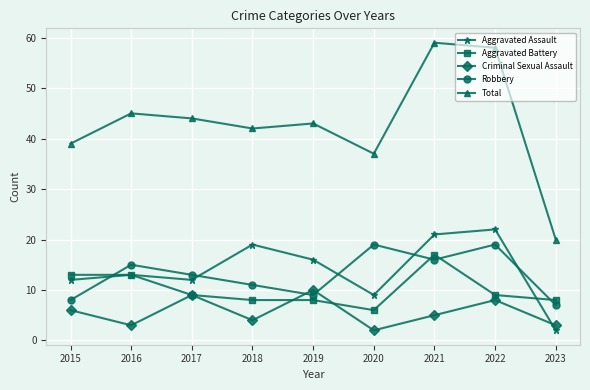

What are all the series names shown in the legend?

Aggravated Assault, Aggravated Battery, Criminal Sexual Assault, Robbery, Total